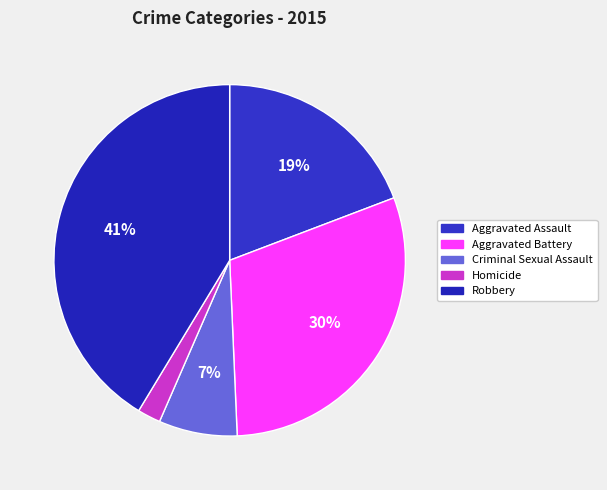

Rank the categories by value from lowest to highest.

Homicide, Criminal Sexual Assault, Aggravated Assault, Aggravated Battery, Robbery